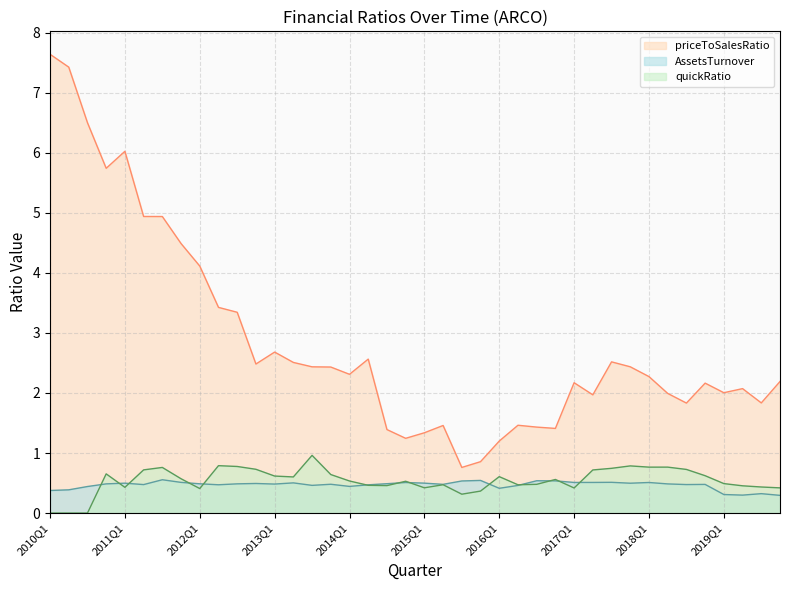

At which category is the sum across all series the highest?

2010Q1